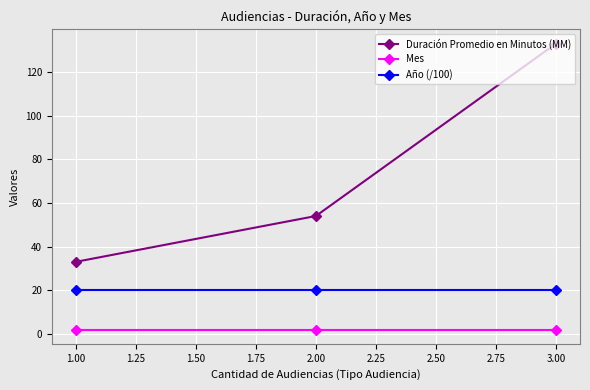

The value of Duración Promedio en Minutos (MM) at 1.00 is 51.1. True or false?

False